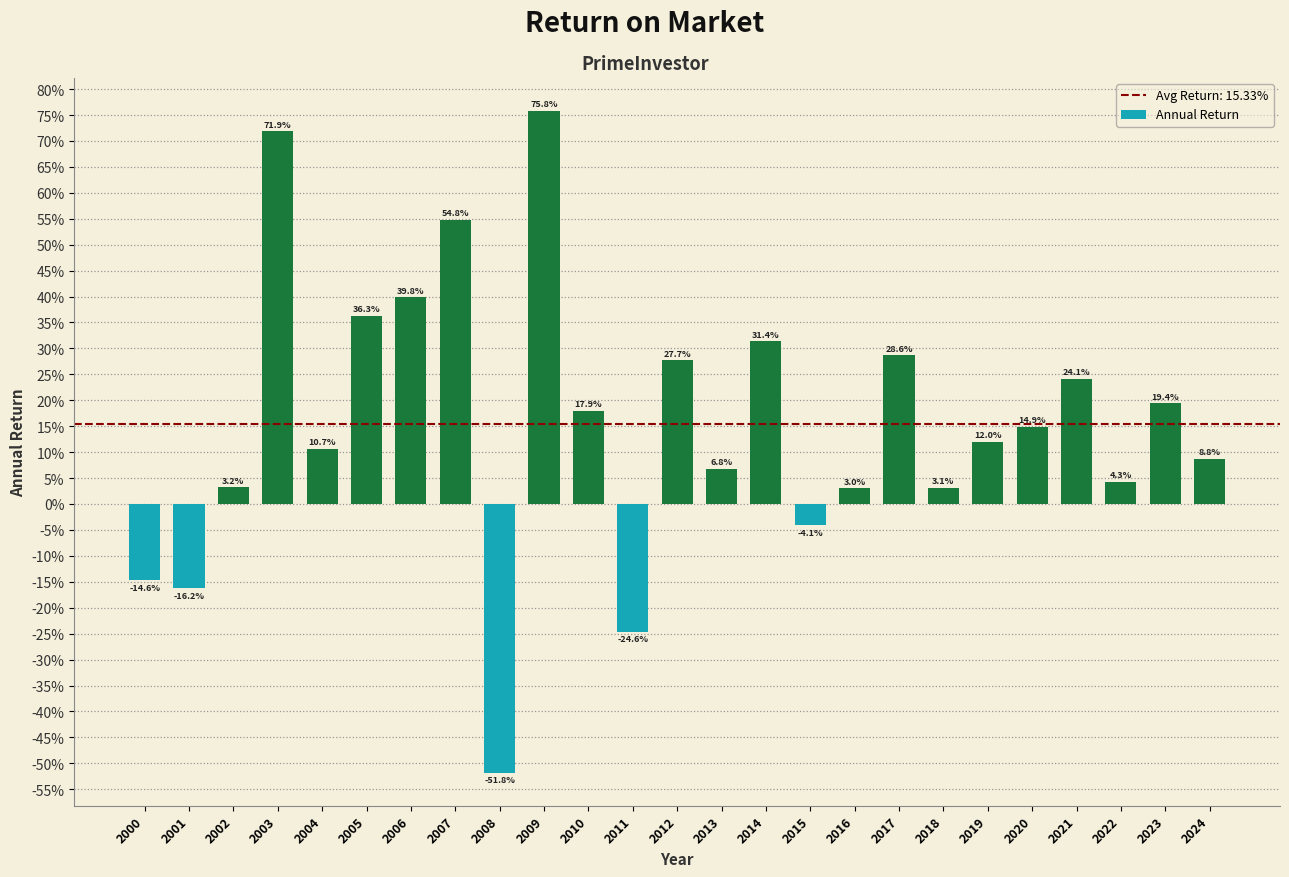

What is the value of the 25th bar from the left?

0.1